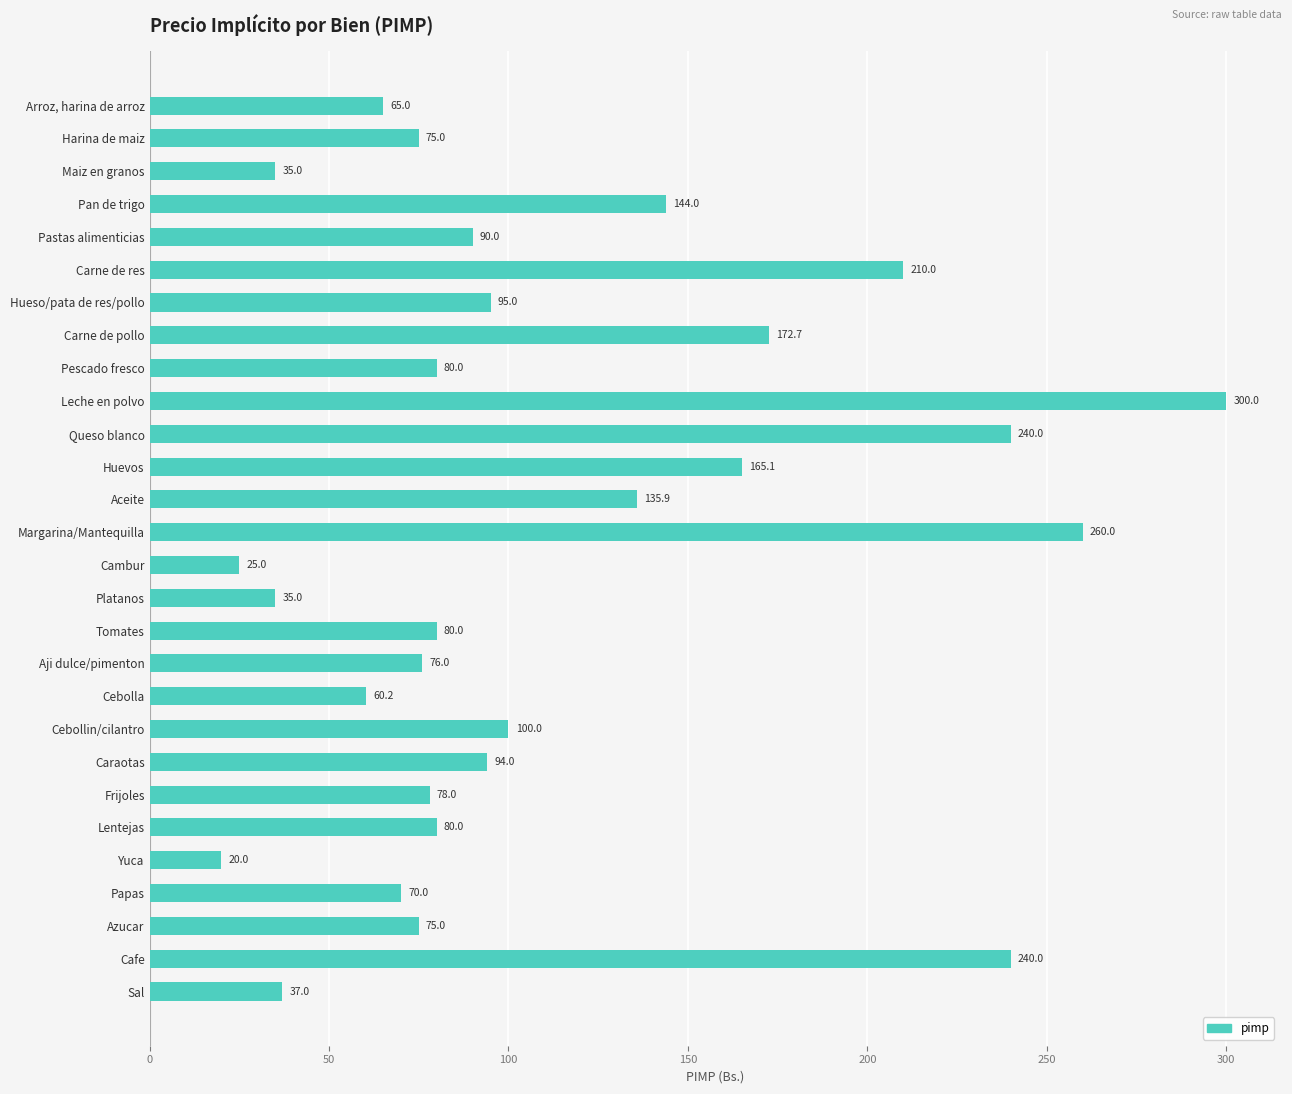

Reading top to bottom, extract all data points from this chart.

Arroz, harina de arroz=65.0	Harina de maiz=75.0	Maiz en granos=35.0	Pan de trigo=144.0	Pastas alimenticias=90.0	Carne de res=210.0	Hueso/pata de res/pollo=95.0	Carne de pollo=172.7	Pescado fresco=80.0	Leche en polvo=300.0	Queso blanco=240.0	Huevos=165.1	Aceite=135.9	Margarina/Mantequilla=260.0	Cambur=25.0	Platanos=35.0	Tomates=80.0	Aji dulce/pimenton=76.0	Cebolla=60.2	Cebollin/cilantro=100.0	Caraotas=94.0	Frijoles=78.0	Lentejas=80.0	Yuca=20.0	Papas=70.0	Azucar=75.0	Cafe=240.0	Sal=37.0